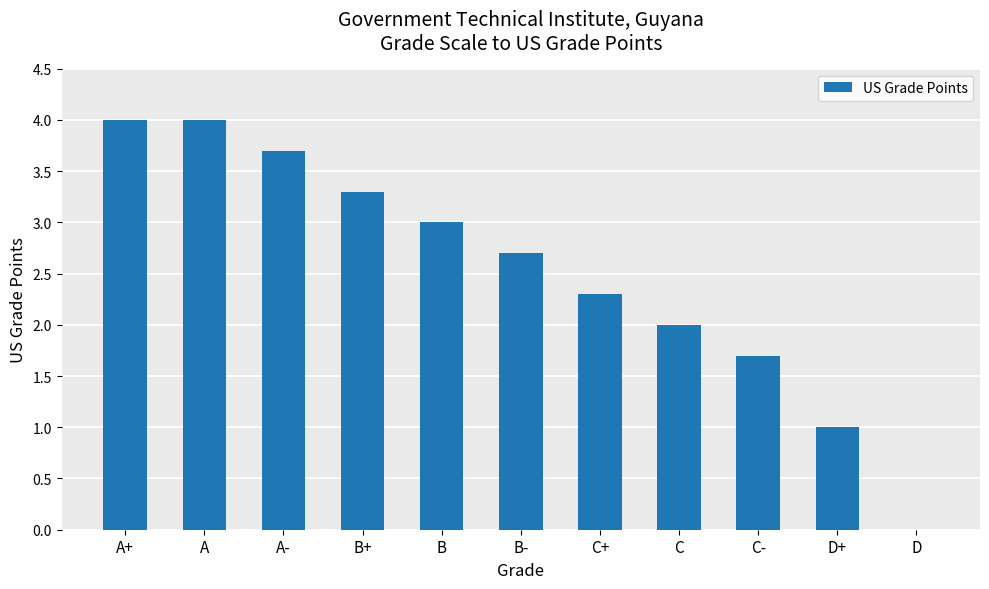

What is the sum of the values at C and A?

6.0